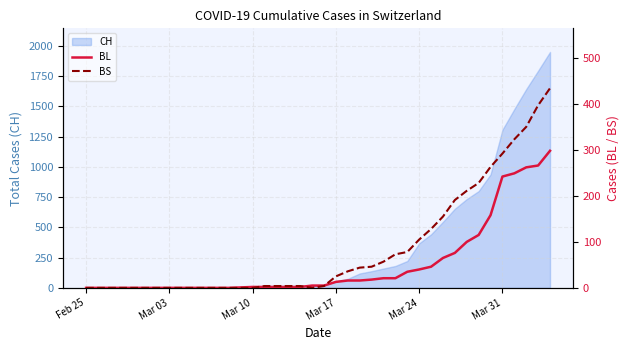

What is the maximum value for CH?

1950